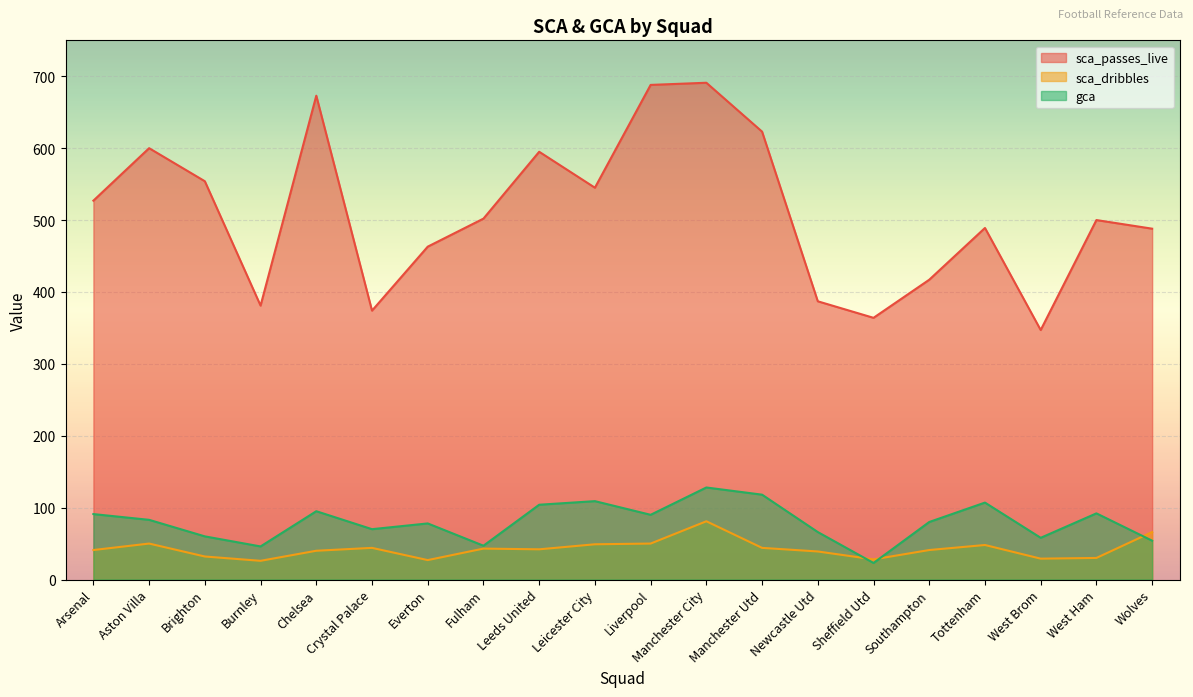

True or false: sca_passes_live and sca_dribbles intersect in this chart.

False